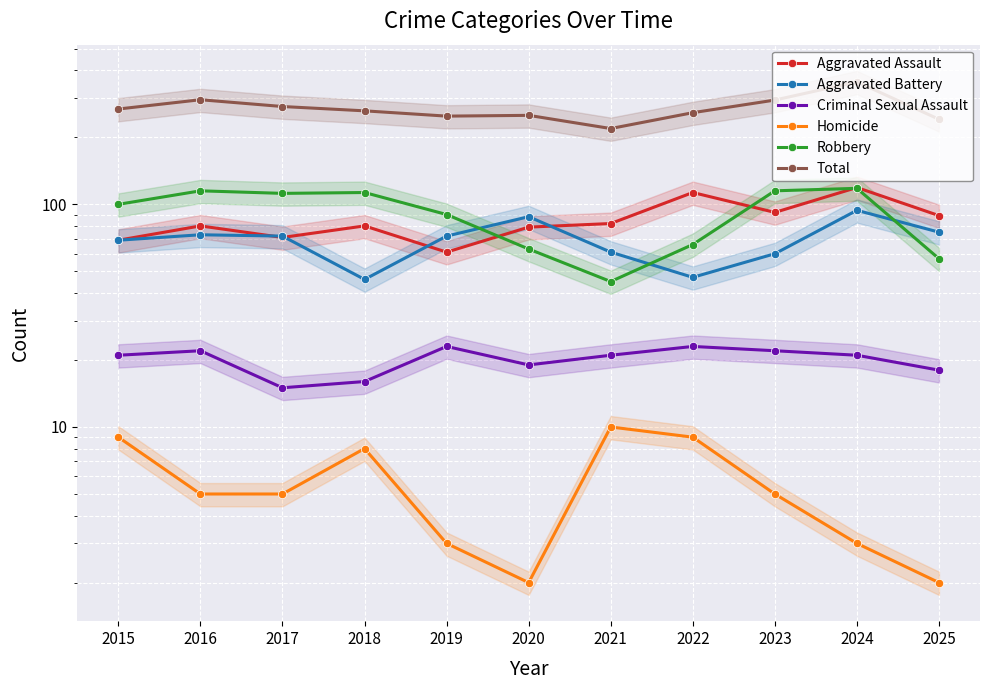

Rank the series at 2019 from lowest to highest value.

Homicide, Criminal Sexual Assault, Aggravated Assault, Aggravated Battery, Robbery, Total